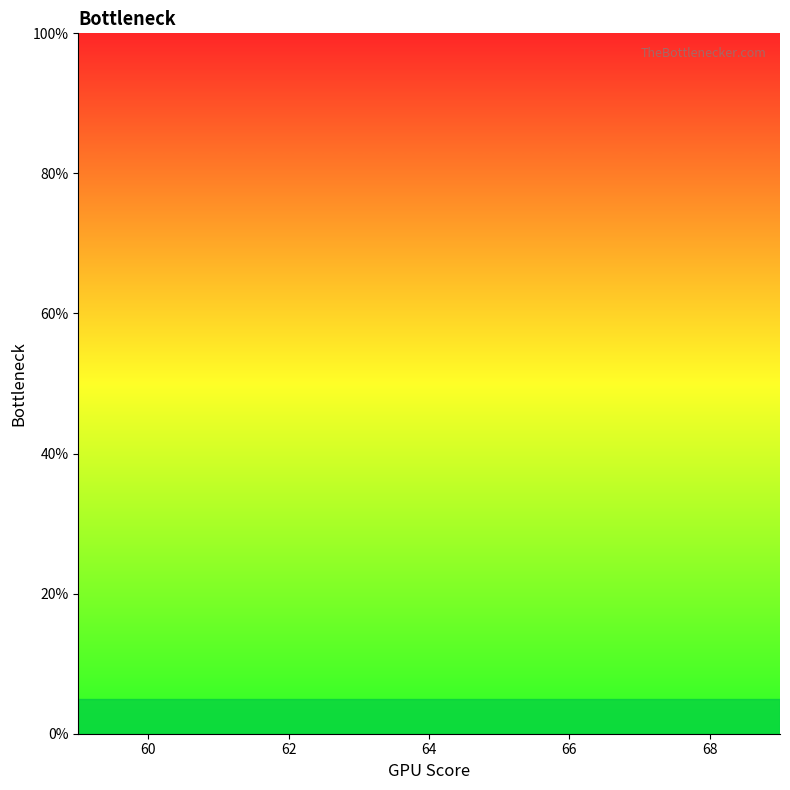

Between 62 and 60, which is larger?

60